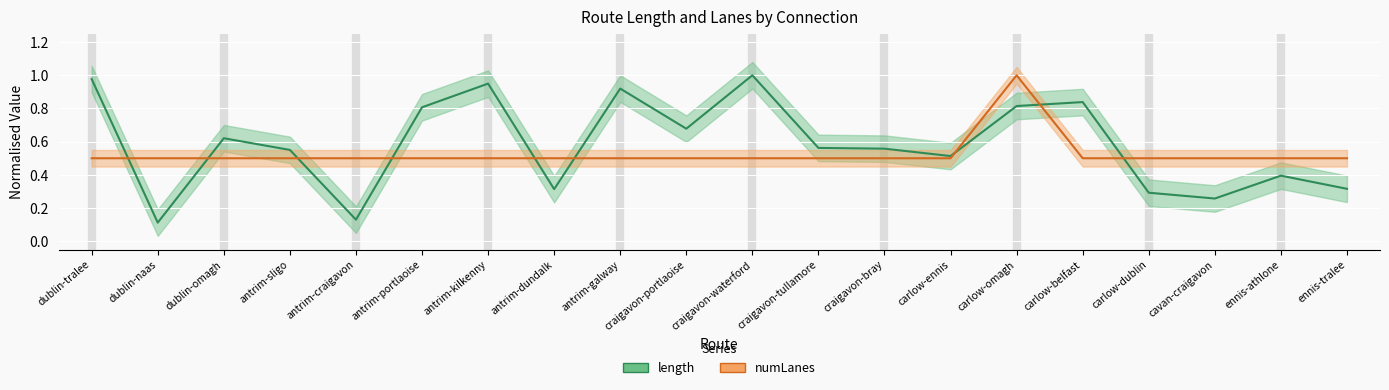

Where is the first local maximum for numLanes?

carlow-omagh